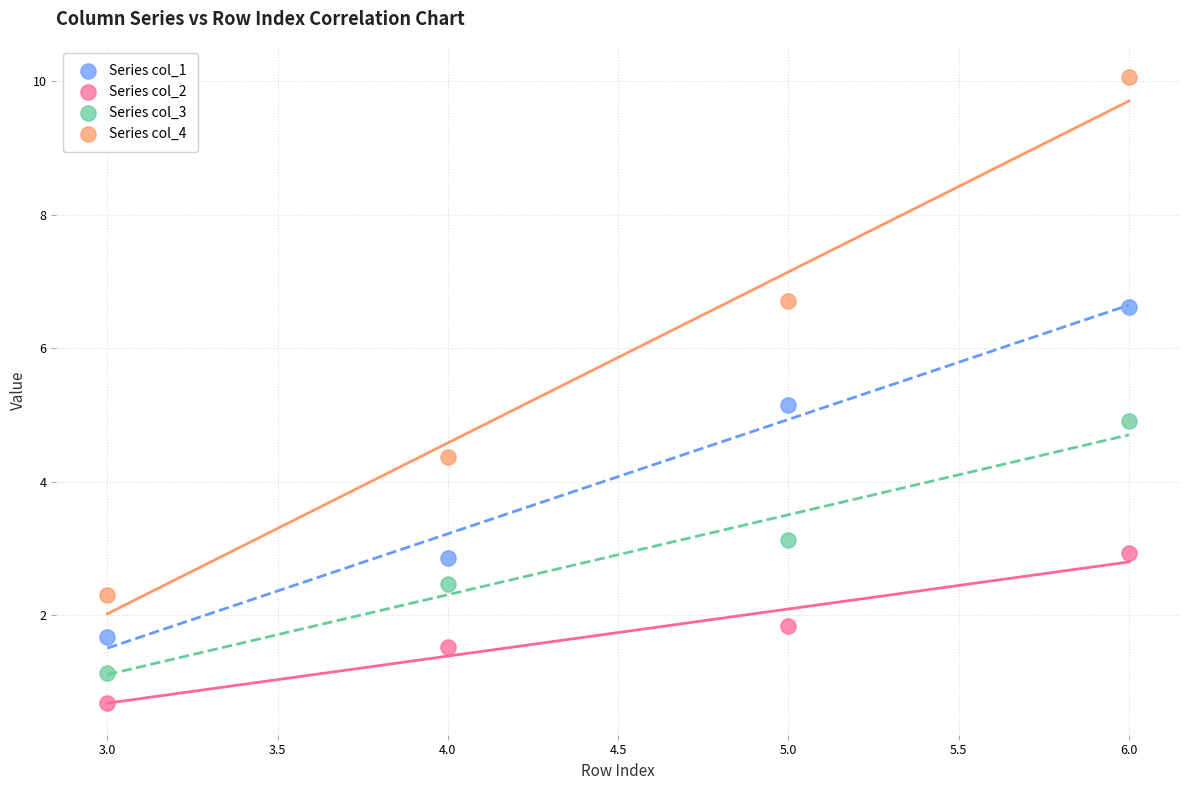

In the Series col_1 series, what Y value is closest to 4?

5.1